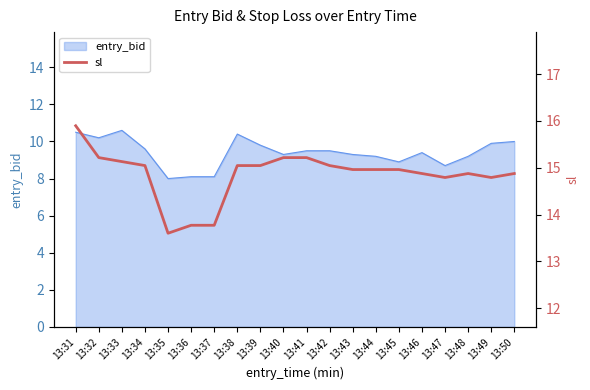

Is it true that the value at 13:35 is 2.9?

False